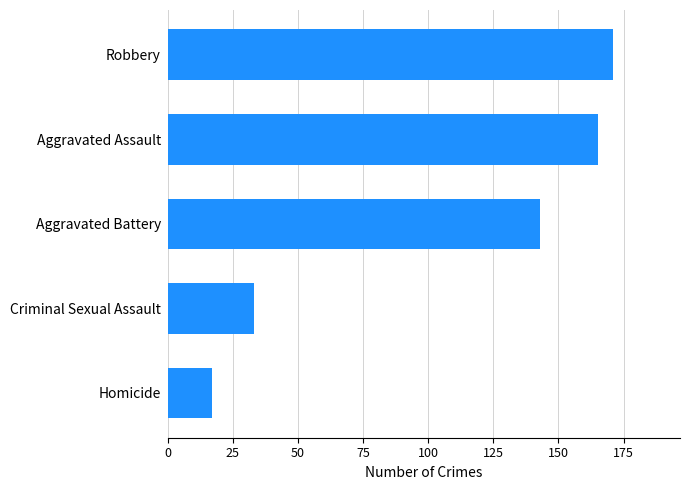

True or false: the data shows 4 at Homicide.

False